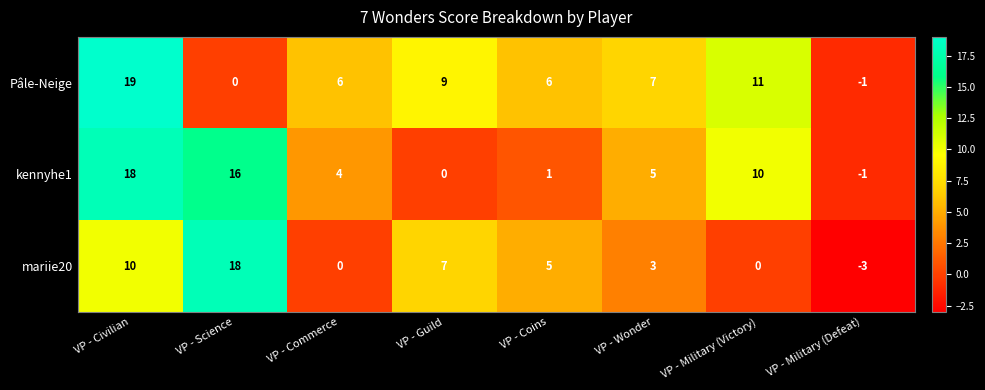

What is the highest value of the kennyhe1 series?

18